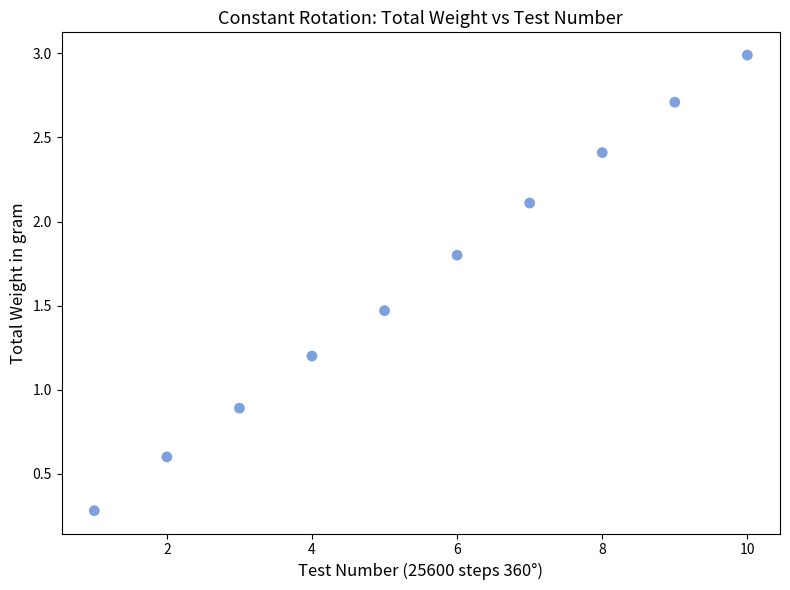

What is the range of X values (max minus min)?

9.0